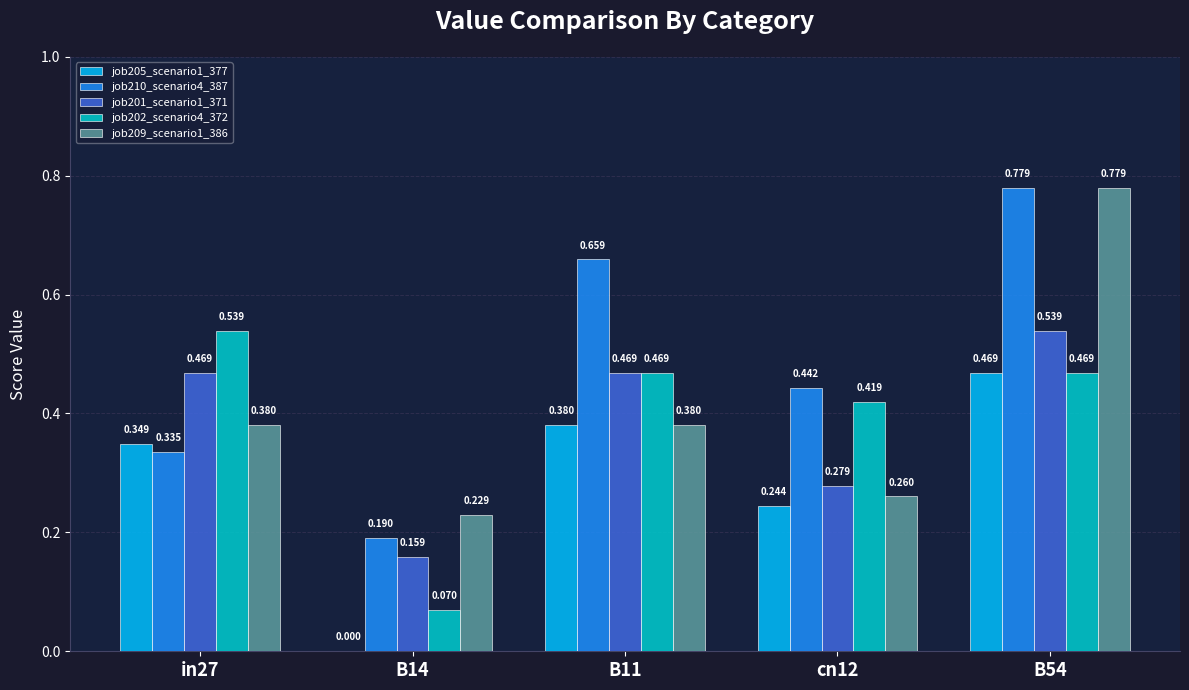

Which series has the largest total across all categories?

job210_scenario4_387